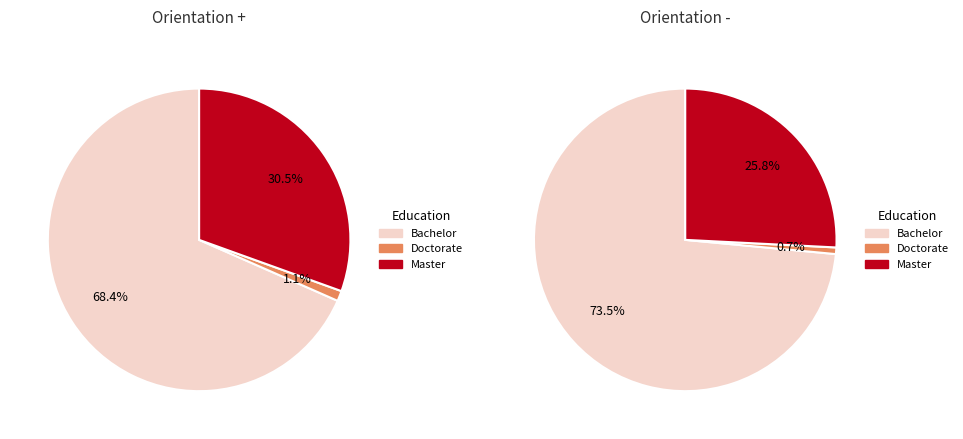

Do 2 and 1 together represent more than half of the pie?

No